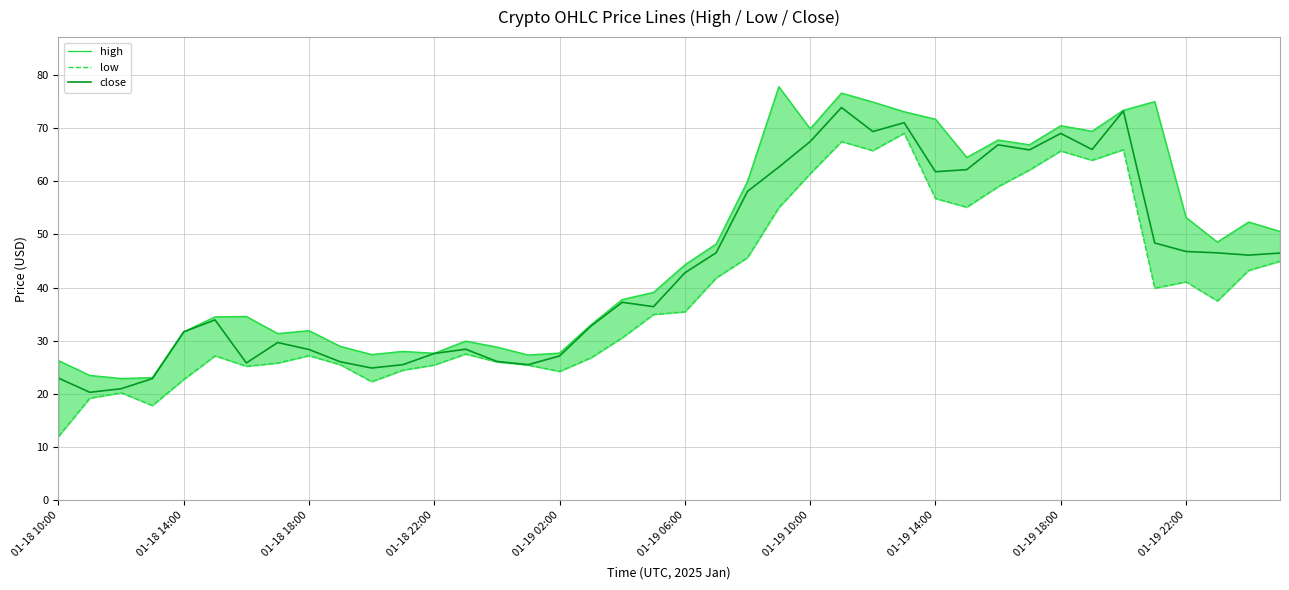

What is the lowest value of the close series?

20.3